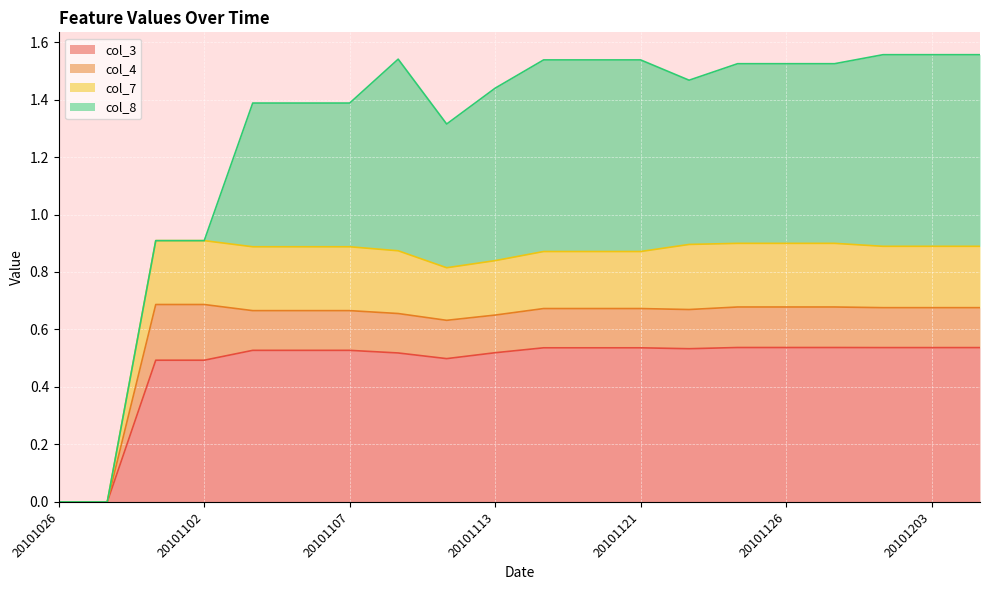

How many data points does each series have?

20